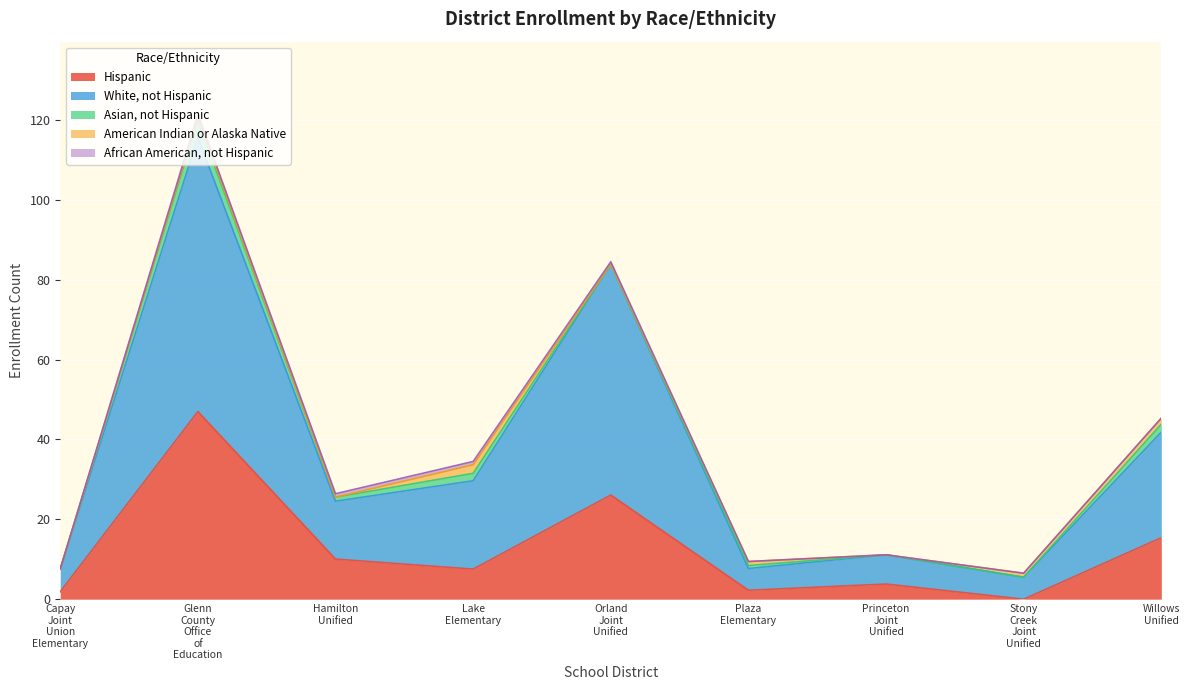

How many data points in African American, not Hispanic are above 0?

4